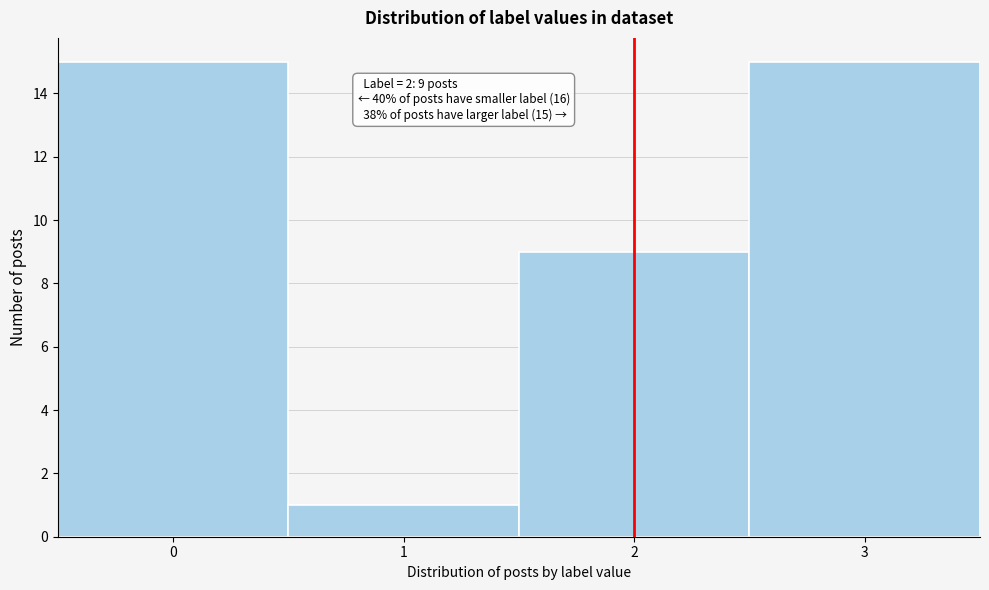

Reading left to right, list all the values displayed in this chart.

15	1	9	15